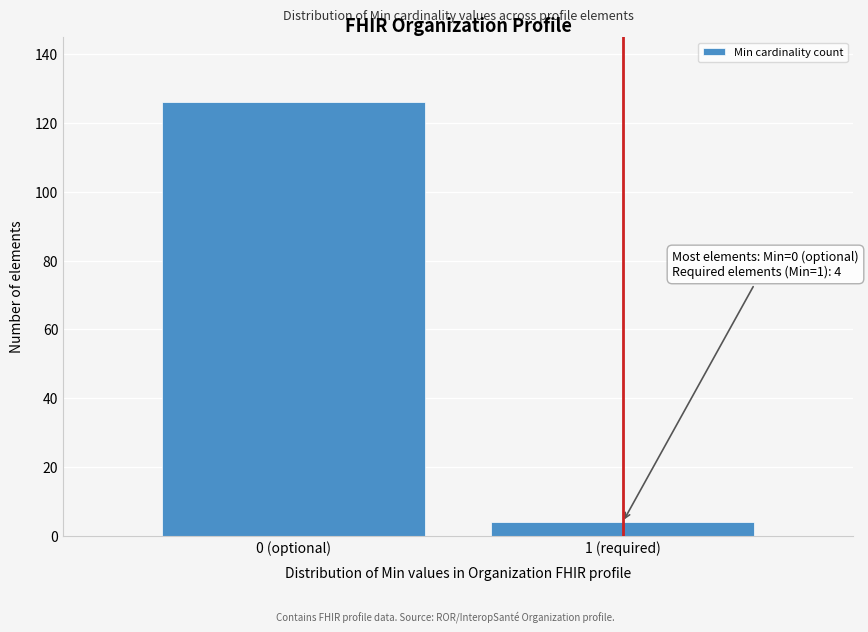

Reading left to right, list all the values displayed in this chart.

0 (optional)=126	1 (required)=4